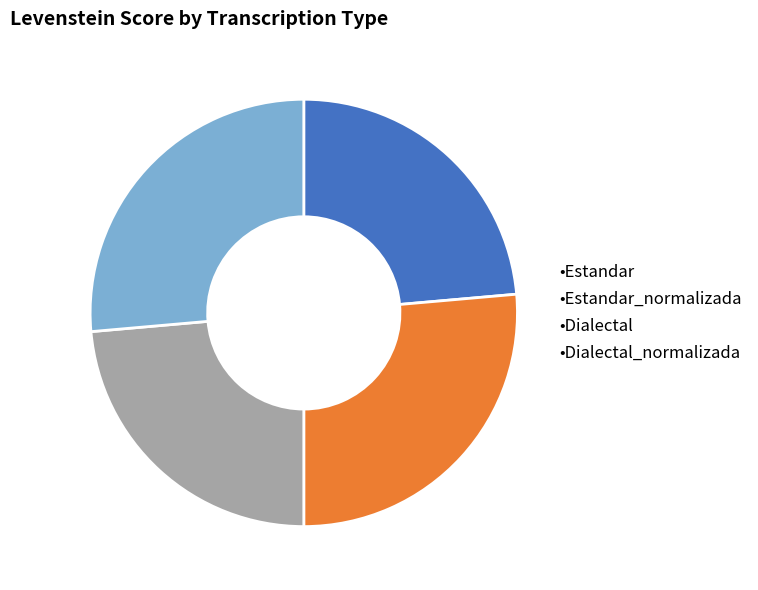

Is there any slice that represents more than half of the pie?

No